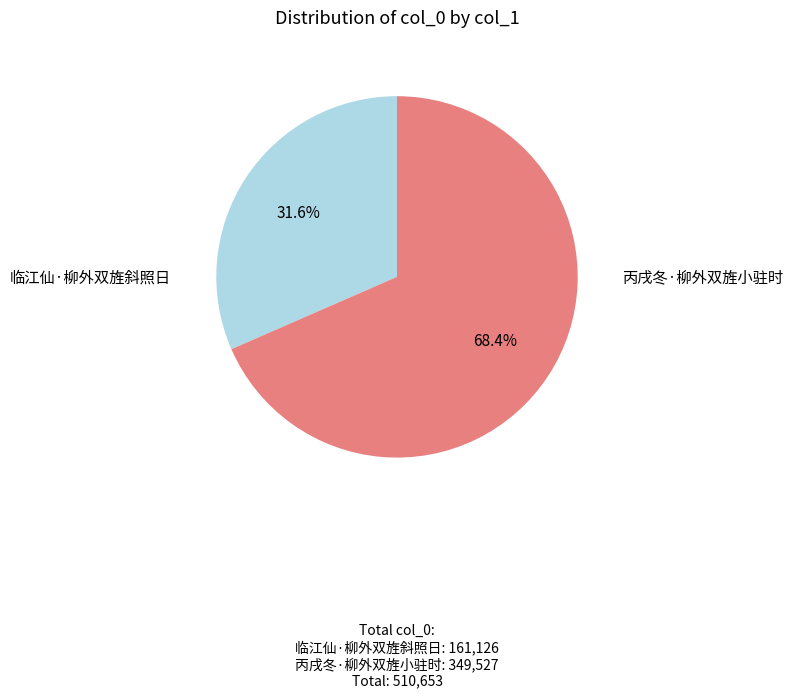

Is it true that 临江仙·柳外双旌斜照日 is 32% of the pie?

True